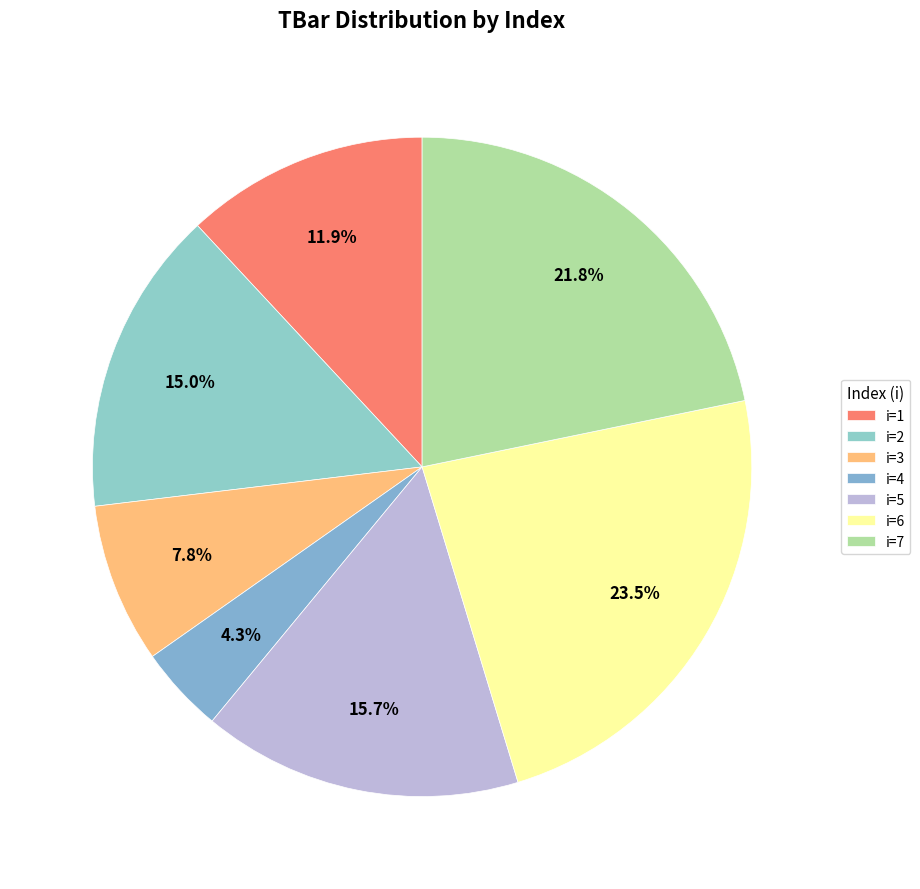

How many slices are in this pie chart?

7